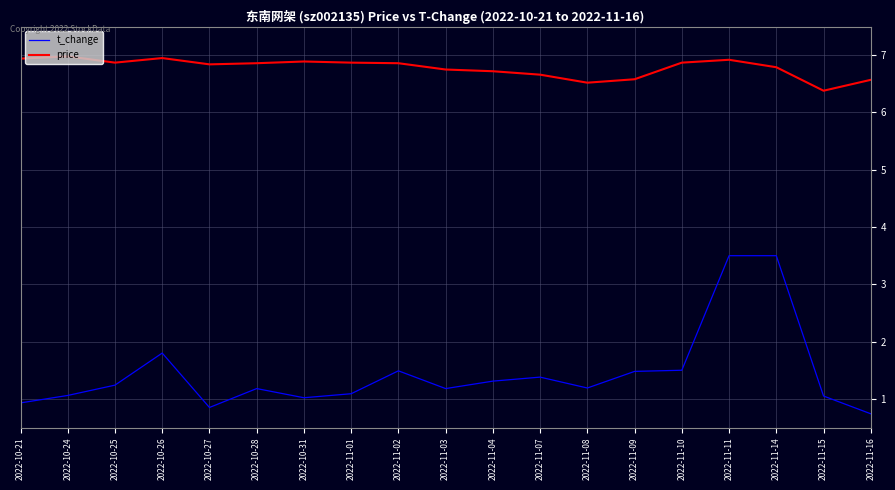

True or false: price has a value of 7.0 at 2022-10-24.

True